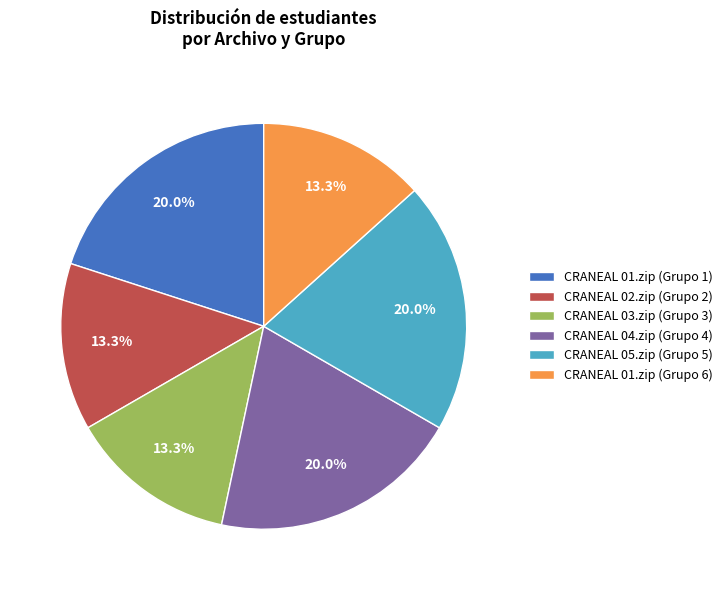

To the nearest percent, what is the combined percentage of CRANEAL 03.zip (Grupo 3) and CRANEAL 02.zip (Grupo 2)?

27%